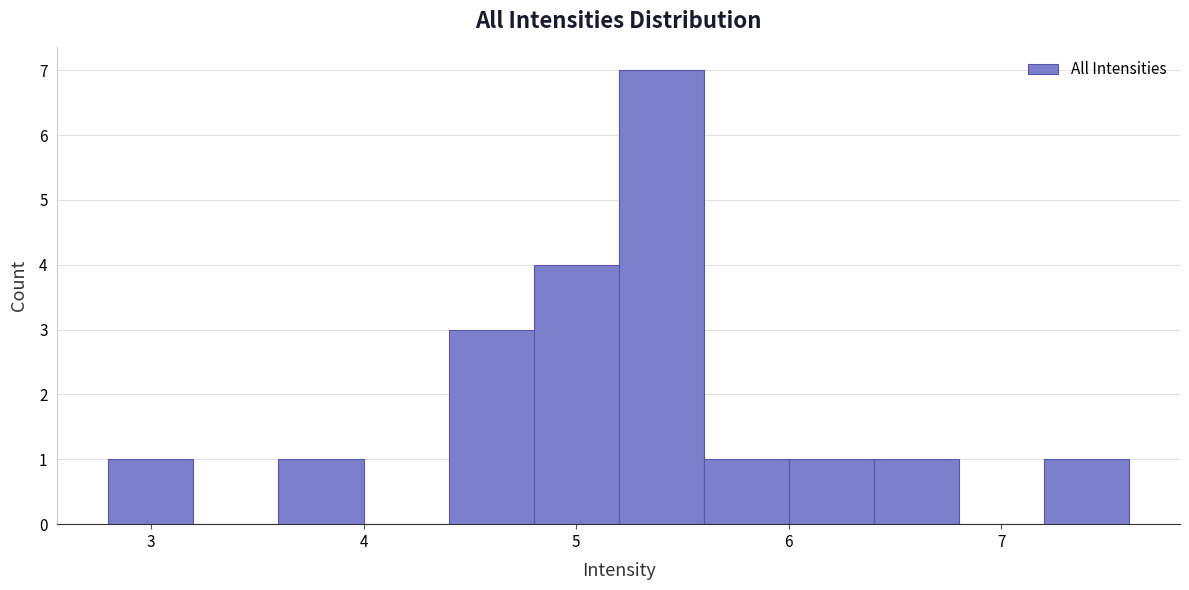

Reading left to right, list every bar in this chart as the range it spans on the x-axis followed by its height. The values are not printed on the chart, so give them approximately, as read against the axis.

2.8 to 3.2: 1
3.2 to 3.6: 0
3.6 to 4.0: 1
4.0 to 4.4: 0
4.4 to 4.8: 3
4.8 to 5.2: 4
5.2 to 5.6: 7
5.6 to 6.0: 1
6.0 to 6.4: 1
6.4 to 6.8: 1
6.8 to 7.2: 0
7.2 to 7.6: 1